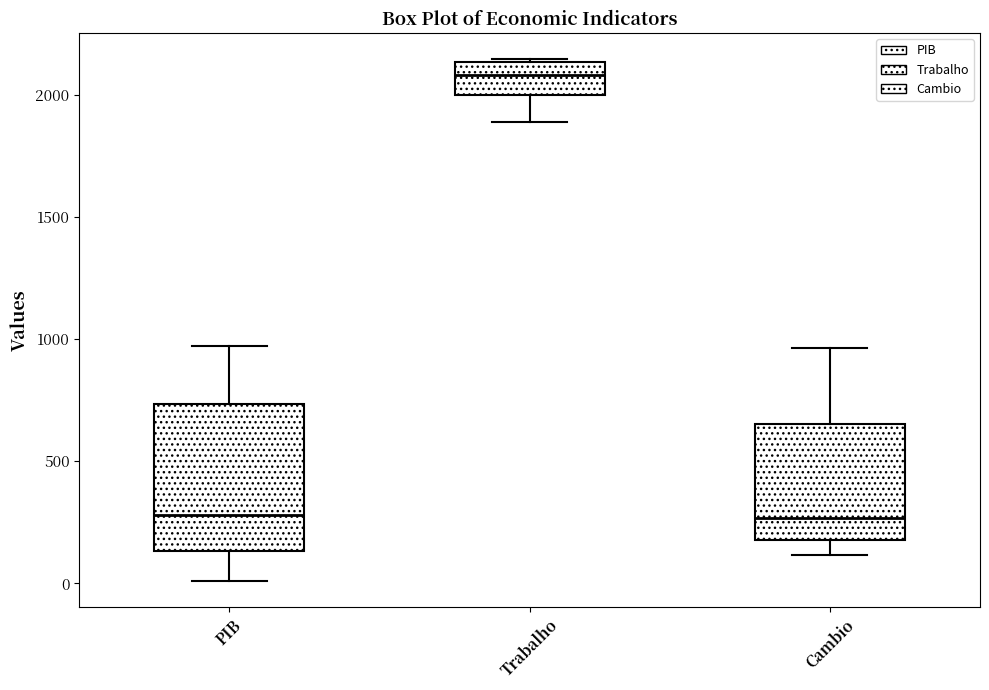

Where does the upper whisker of the box for PIB end on the y-axis? The values are not printed on the chart, so give them approximately, as read against the axis.

950